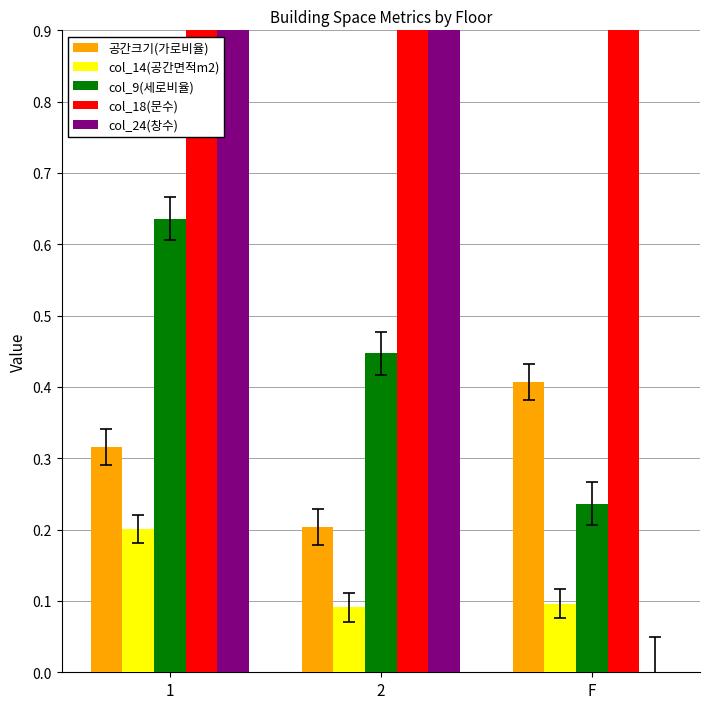

Reading left to right, transcribe all the data shown in this chart.

공간크기(가로비율): 0.3	0.2	0.4
col_14(공간면적m2): 0.2	0.1	0.1
col_9(세로비율): 0.6	0.4	0.2
col_18(문수): 2.0	1.0	2.0
col_24(창수): 1.0	1.0	0.0